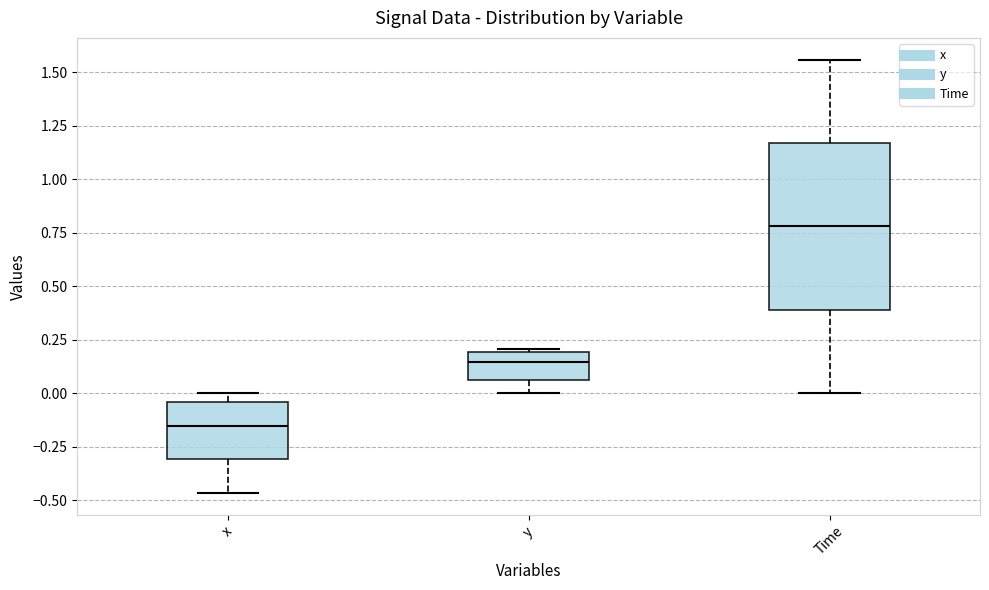

Which box's median line is the lowest?

x